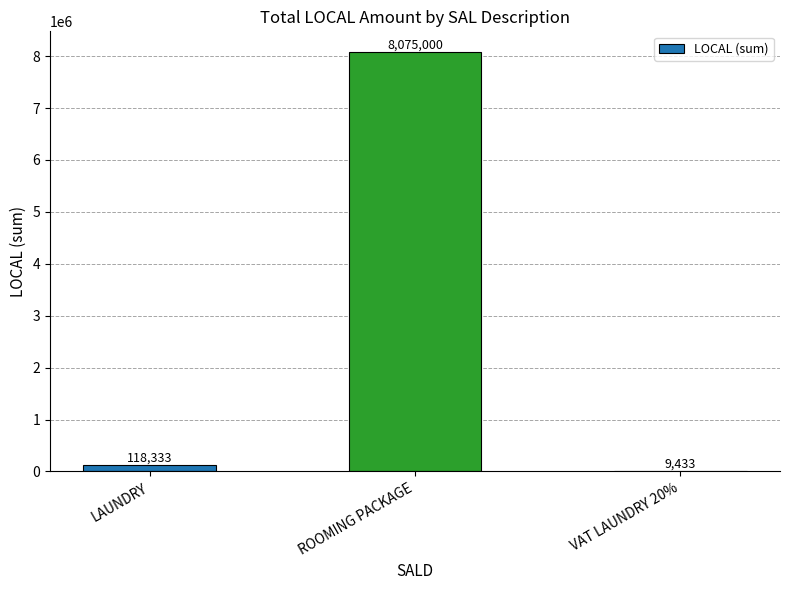

What is the difference between the values at ROOMING PACKAGE and LAUNDRY?

7956666.7